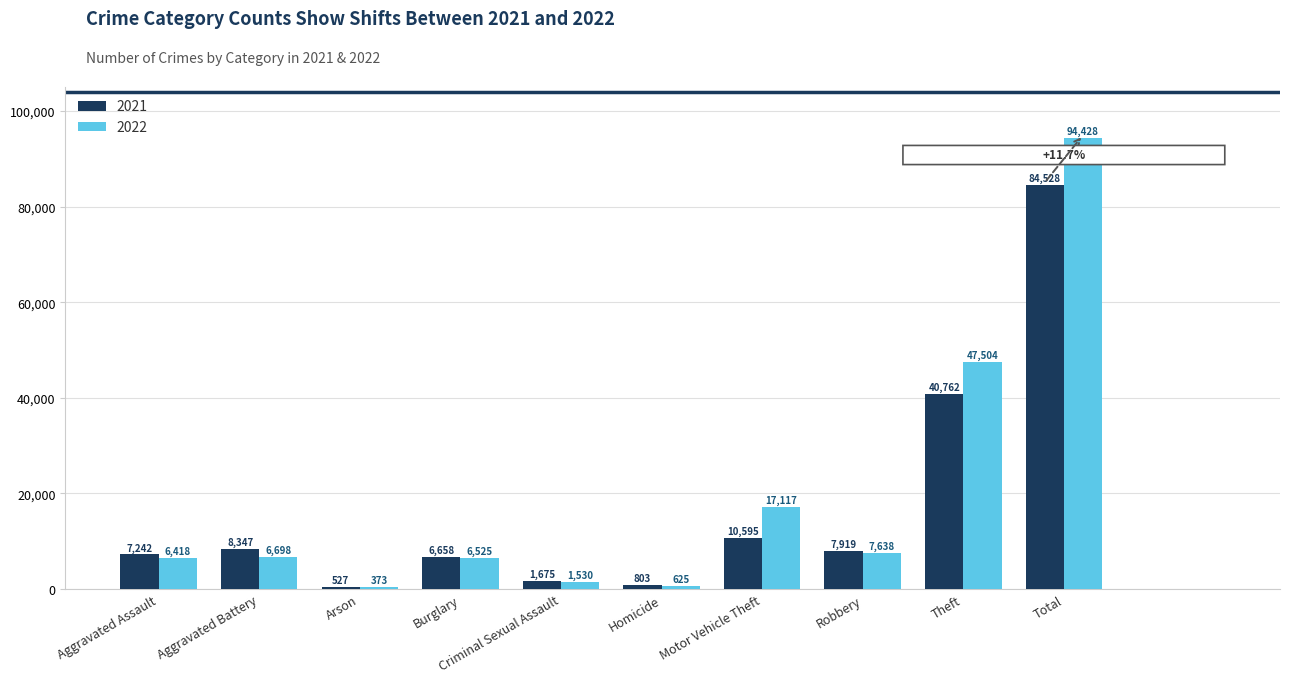

Reading left to right, transcribe all the data shown in this chart.

2021: 7242	8347	527	6658	1675	803	10595	7919	40762	84528
2022: 6418	6698	373	6525	1530	625	17117	7638	47504	94428